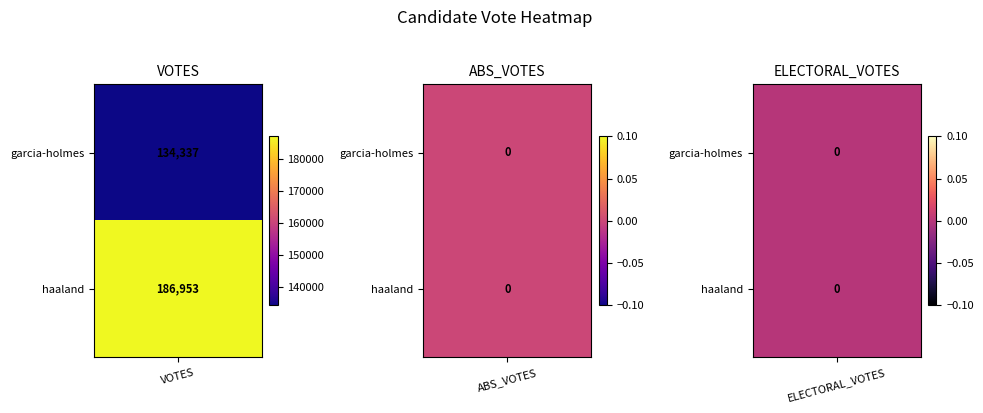

Count the garcia-holmes-20073515-32-h values in the range 0 to 134337.

3